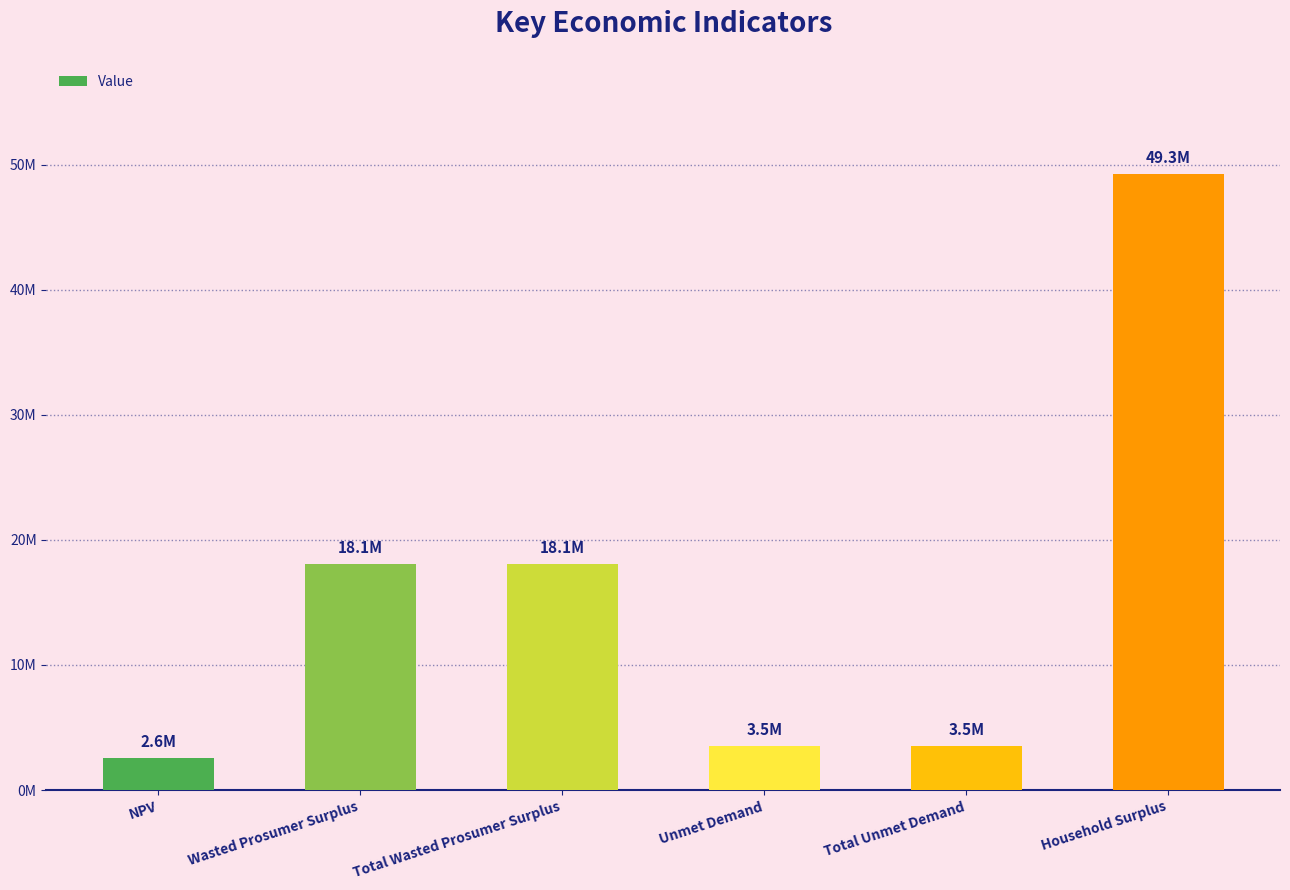

How many data points does each series have?

6